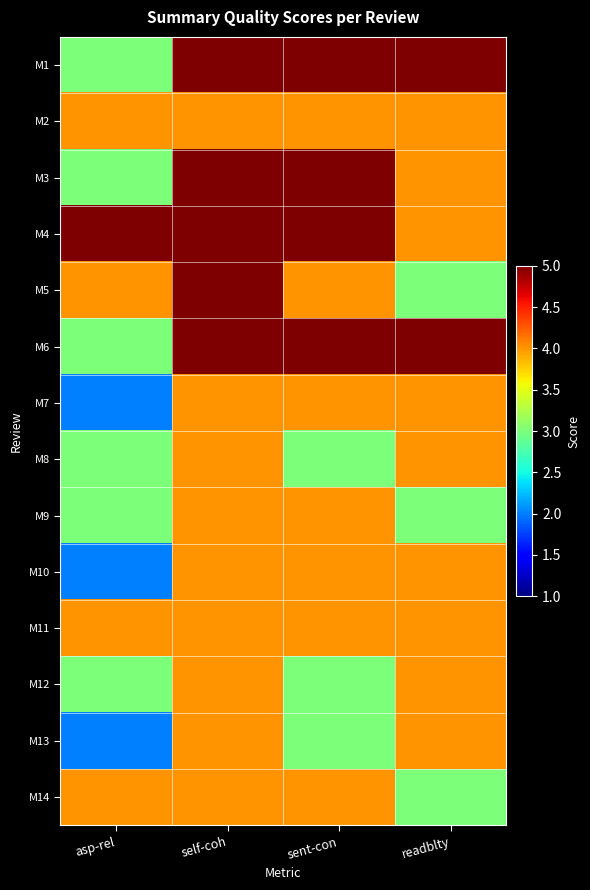

Reading left to right, transcribe all the data shown in this chart.

M1: asp-rel=3	self-coh=5	sent-con=5	readblty=5
M2: asp-rel=4	self-coh=4	sent-con=4	readblty=4
M3: asp-rel=3	self-coh=5	sent-con=5	readblty=4
M4: asp-rel=5	self-coh=5	sent-con=5	readblty=4
M5: asp-rel=4	self-coh=5	sent-con=4	readblty=3
M6: asp-rel=3	self-coh=5	sent-con=5	readblty=5
M7: asp-rel=2	self-coh=4	sent-con=4	readblty=4
M8: asp-rel=3	self-coh=4	sent-con=3	readblty=4
M9: asp-rel=3	self-coh=4	sent-con=4	readblty=3
M10: asp-rel=2	self-coh=4	sent-con=4	readblty=4
M11: asp-rel=4	self-coh=4	sent-con=4	readblty=4
M12: asp-rel=3	self-coh=4	sent-con=3	readblty=4
M13: asp-rel=2	self-coh=4	sent-con=3	readblty=4
M14: asp-rel=4	self-coh=4	sent-con=4	readblty=3